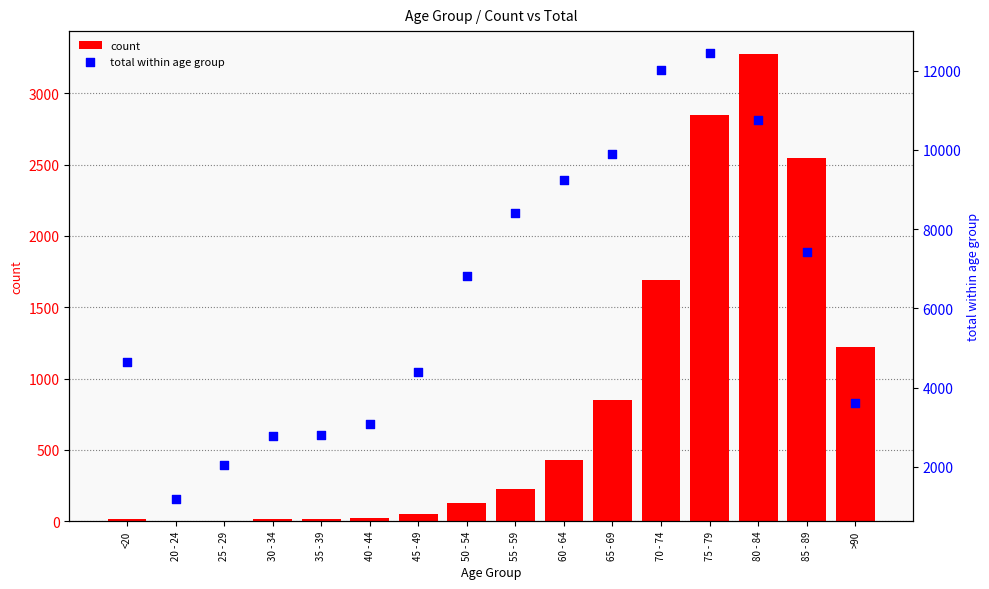

At how many categories does at least one series exceed 9420?

4